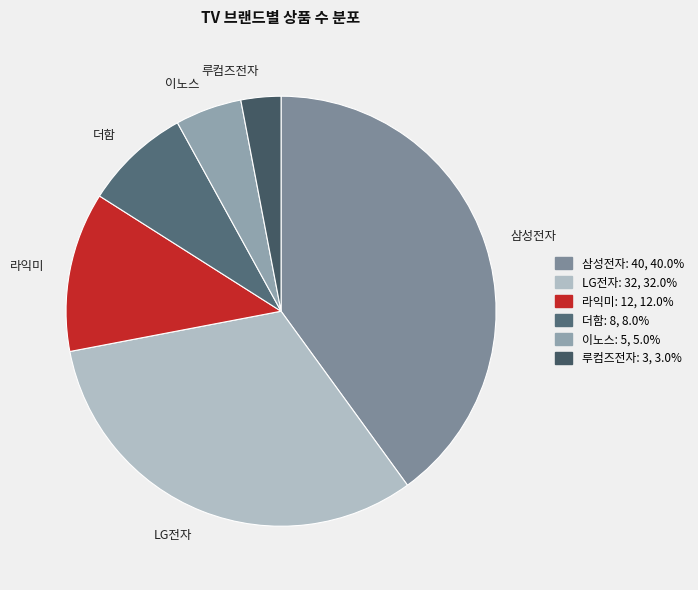

Approximately how many times larger is the value at LG전자 compared to 루컴즈전자?

10.7